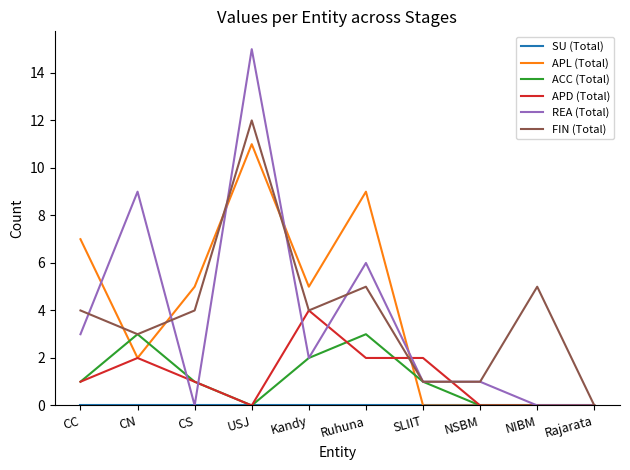

What position from the left is Kandy?

5